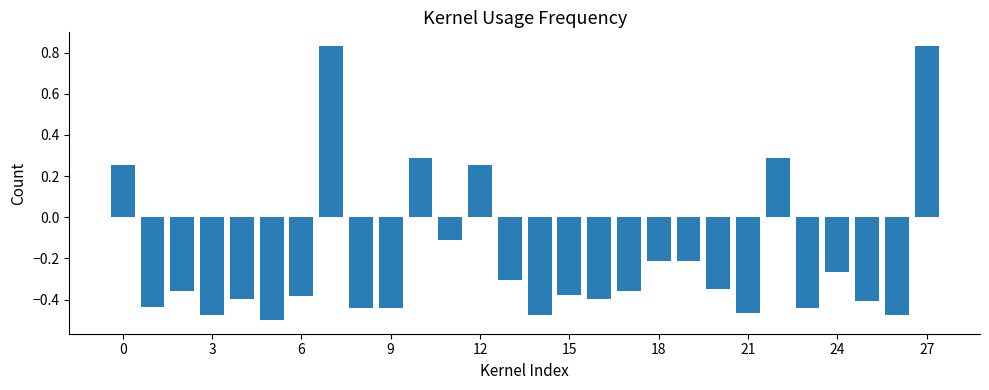

What is the sum of all values?

-5.5